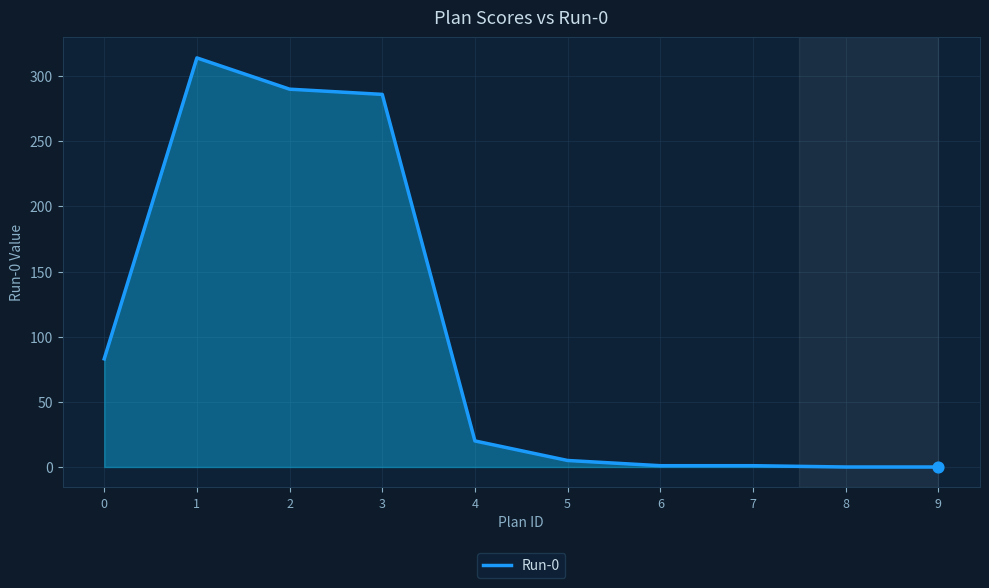

Approximately how many times larger is the value at 1 compared to 2?

1.1